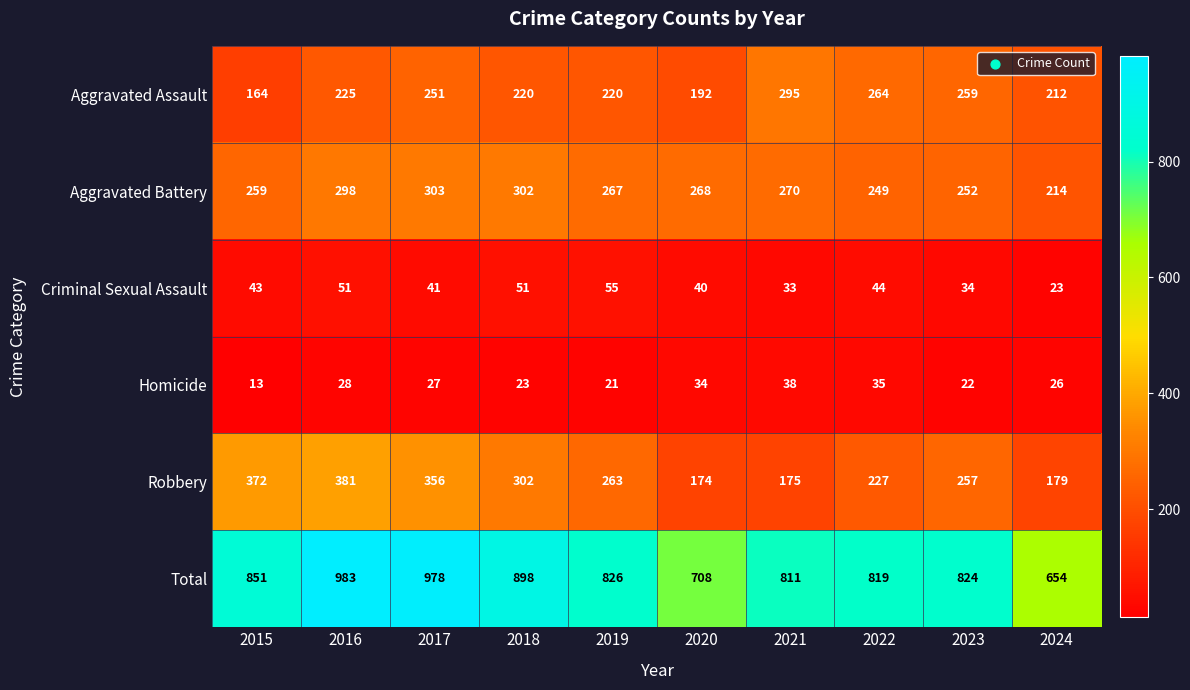

Read the Criminal Sexual Assault value at 2023, to the nearest 5.

35